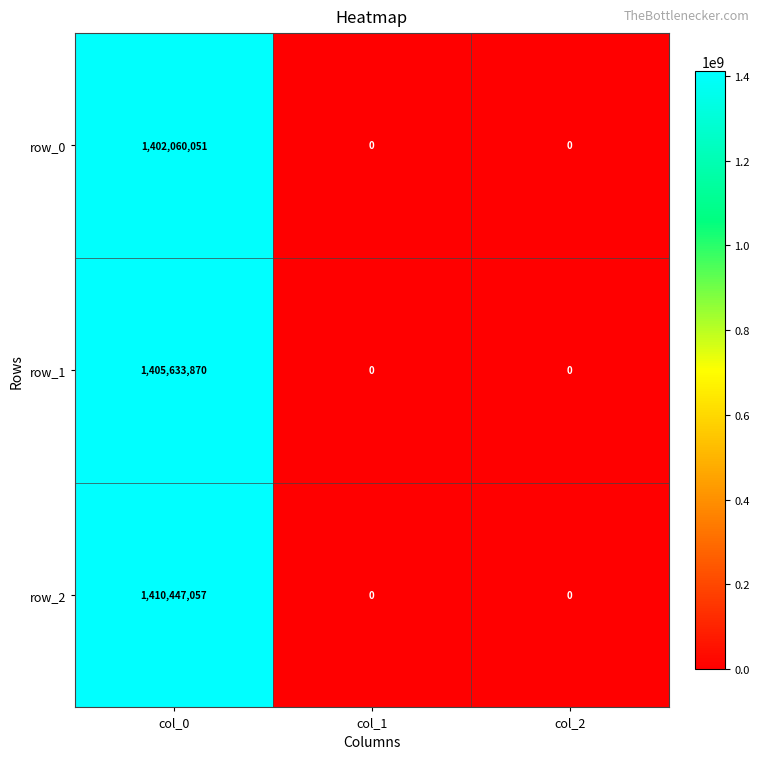

Rank the series by their average value, from highest to lowest.

row_2, row_1, row_0